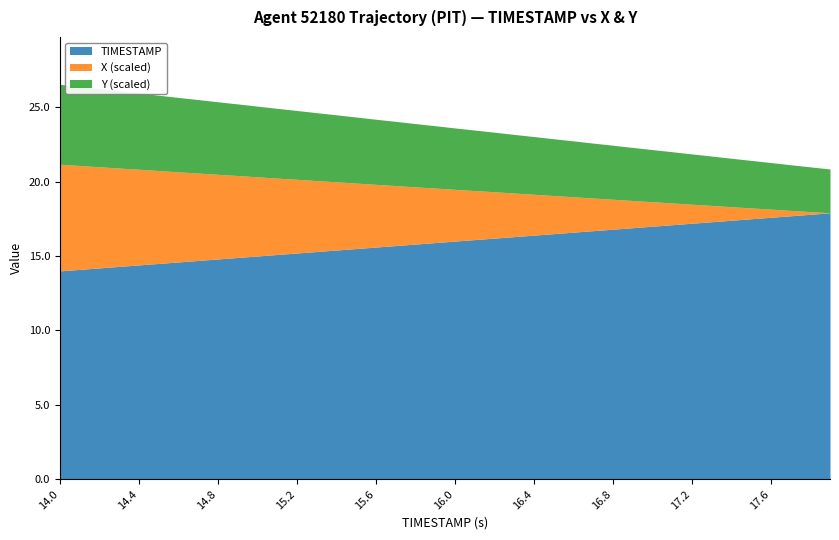

What is the sum of all TIMESTAMP values?

638.0